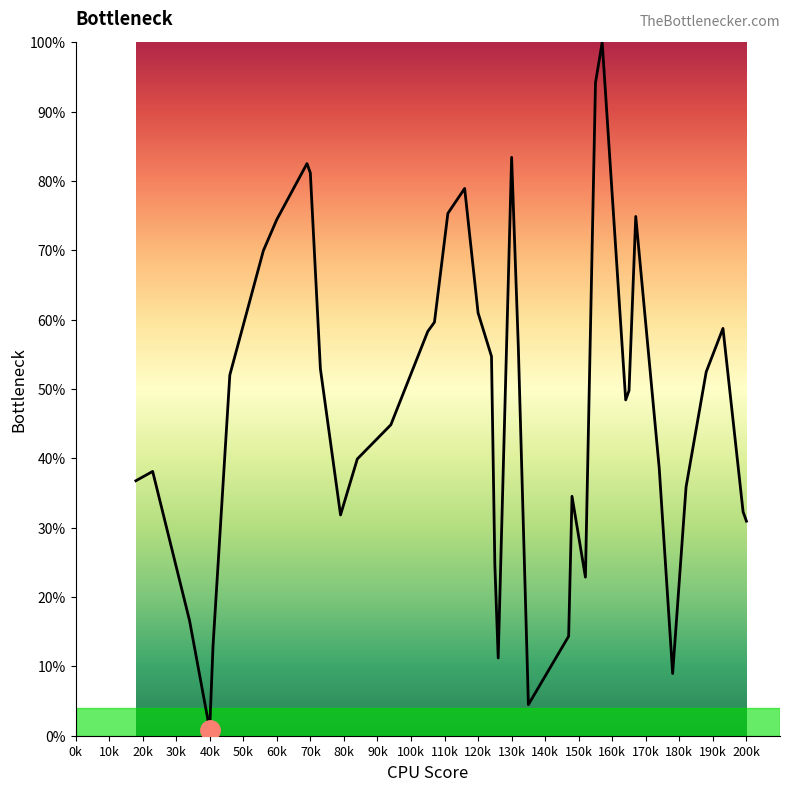

What is the difference between the maximum and minimum values?

99.1